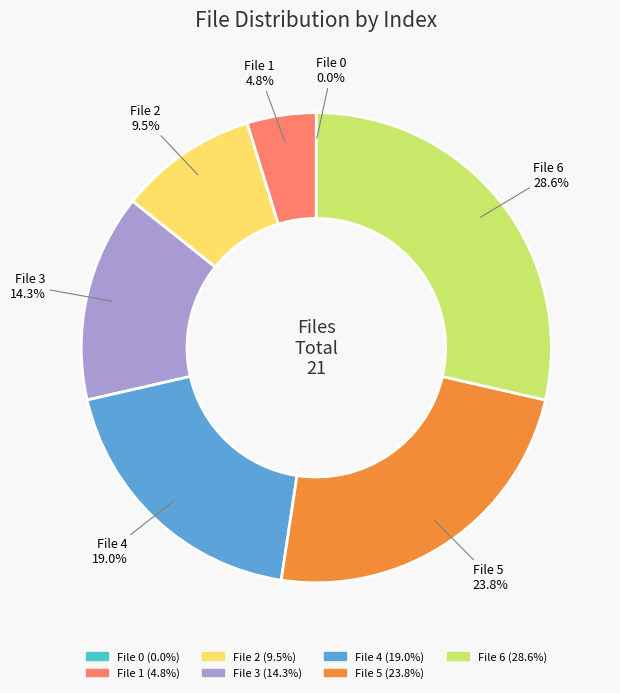

Is there any slice that represents more than half of the pie?

No